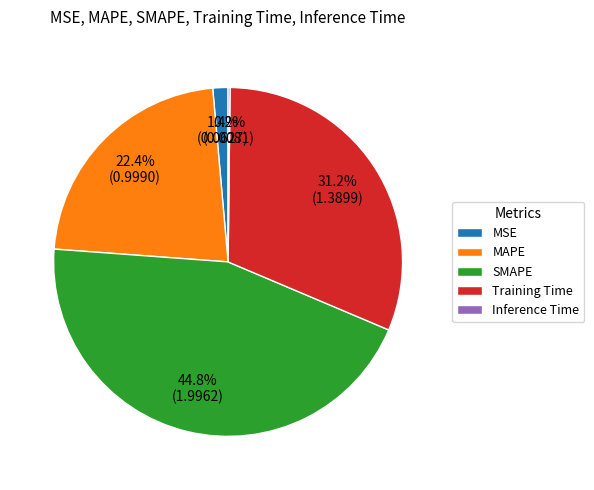

Does SMAPE represent more than half of the total?

No